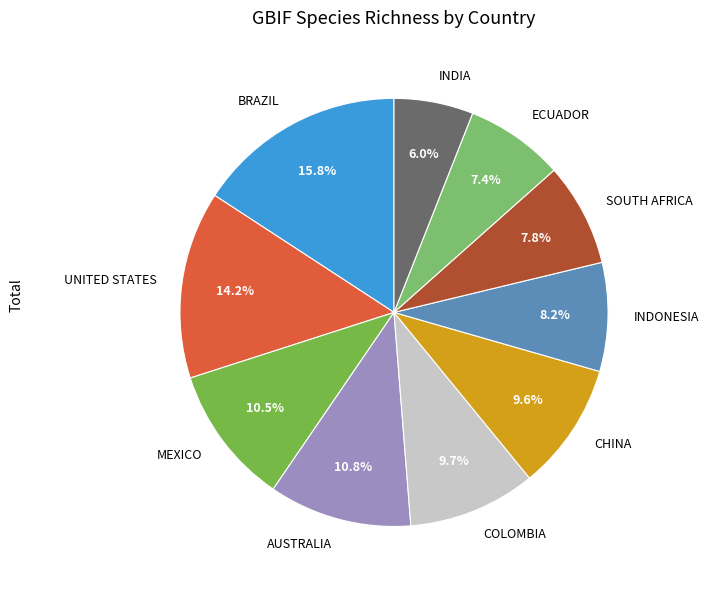

Is ECUADOR the majority of the pie?

No